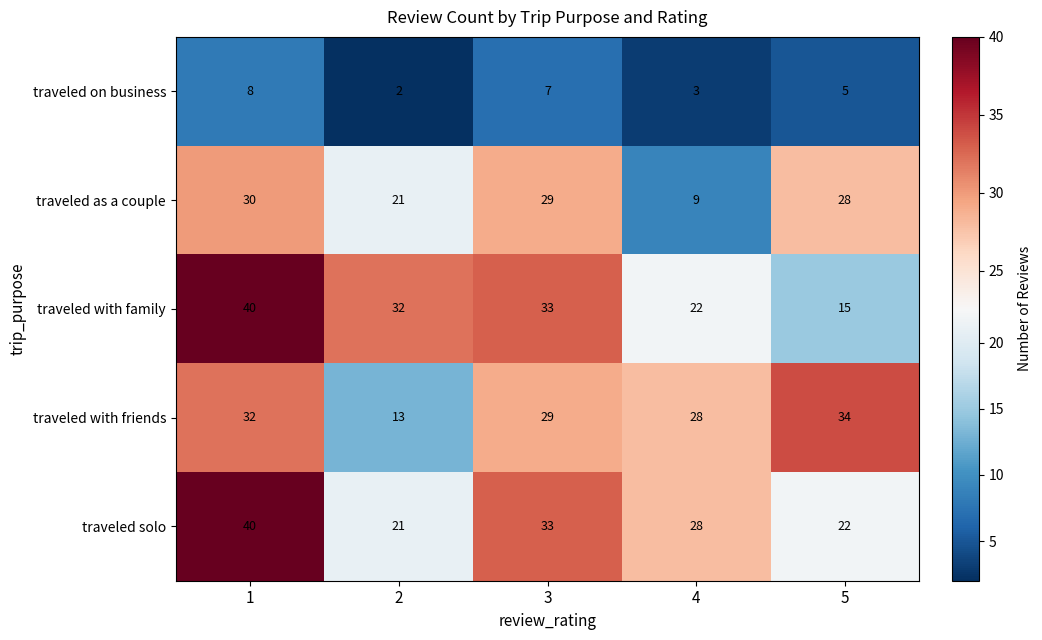

Reading left to right, extract all data points from this chart.

traveled on business: 1=8	2=2	3=7	4=3	5=5
traveled as a couple: 1=30	2=21	3=29	4=9	5=28
traveled with family: 1=40	2=32	3=33	4=22	5=15
traveled with friends: 1=32	2=13	3=29	4=28	5=34
traveled solo: 1=40	2=21	3=33	4=28	5=22